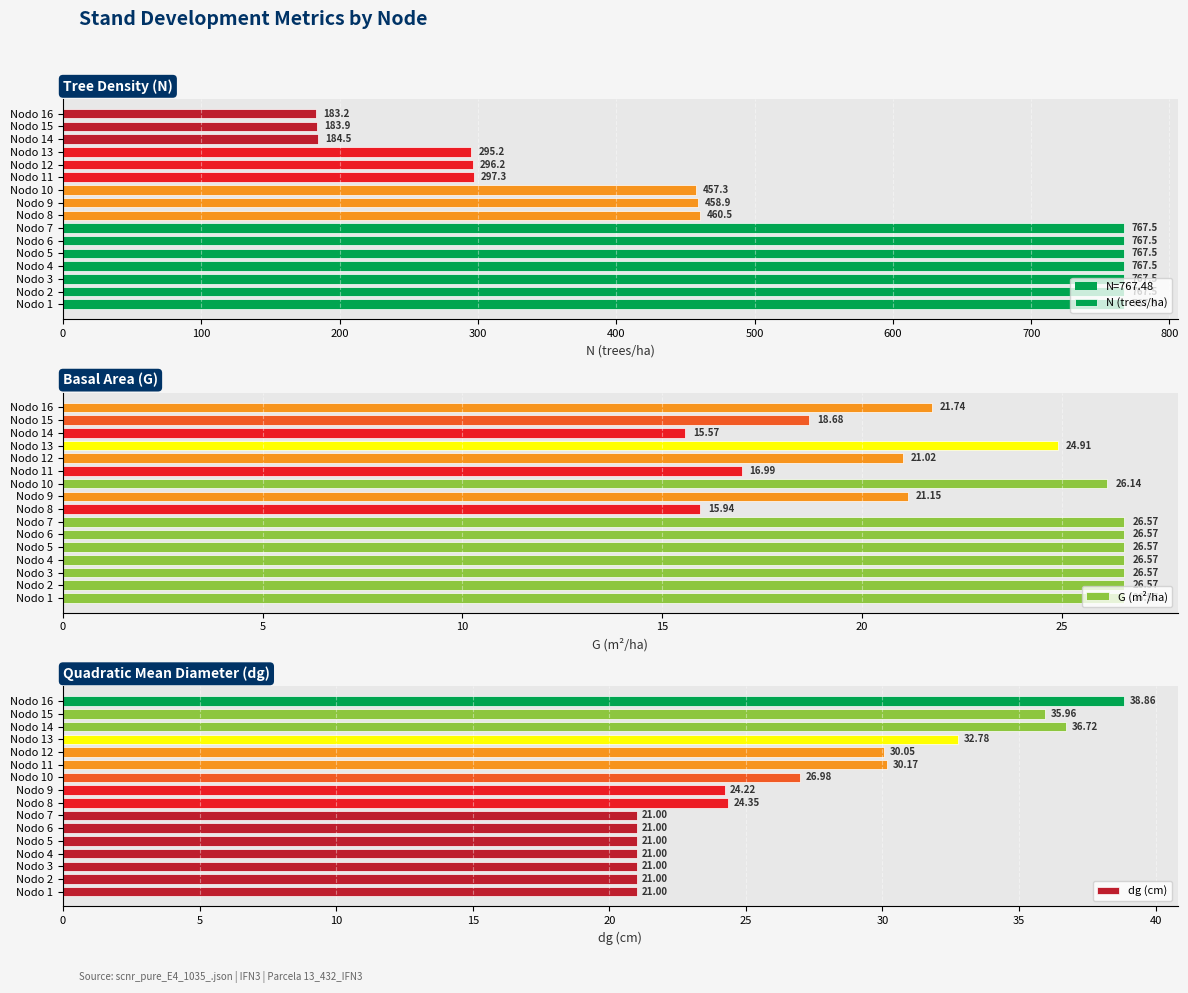

What is the average value of the G (m²/ha) series?

23.0